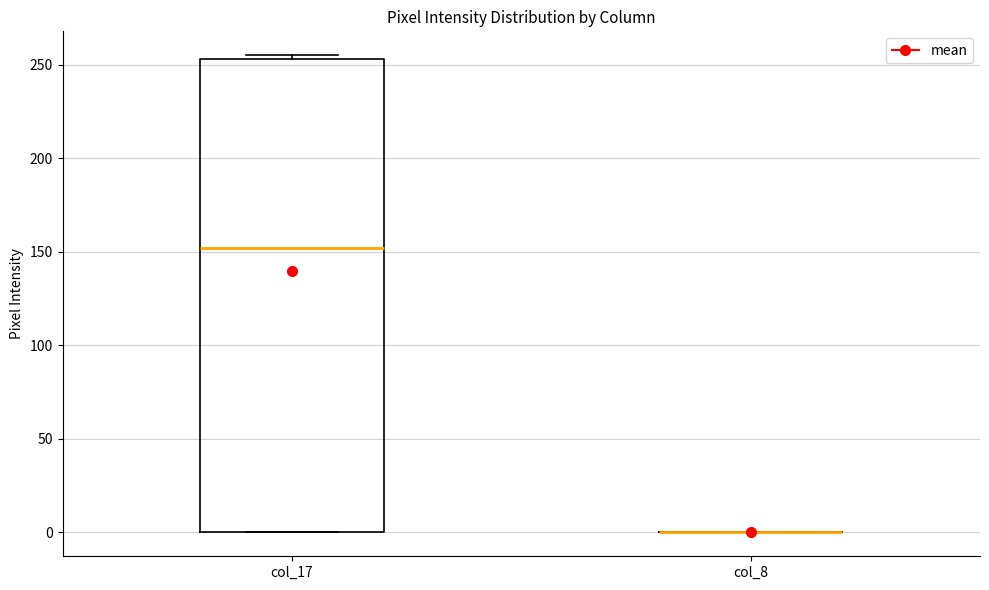

Reading left to right, transcribe this box plot: for each box, give where its median line is, the range the box spans, and where its two whiskers end, as read against the y-axis. The values are not printed on the chart, so give them approximately, as read against the axis.

col_17: median 150, box 0 to 255, whiskers 0 to 255 (just above the box's upper edge)
col_8: box collapsed to a line at 0, whiskers 0 to 0